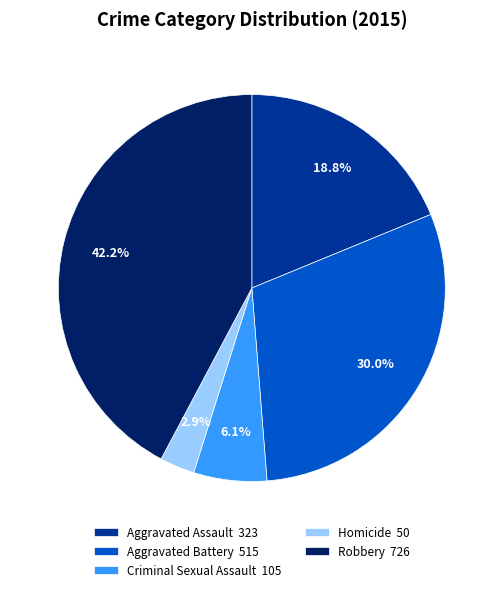

Do Criminal Sexual Assault and Aggravated Battery together represent more than half of the pie?

No